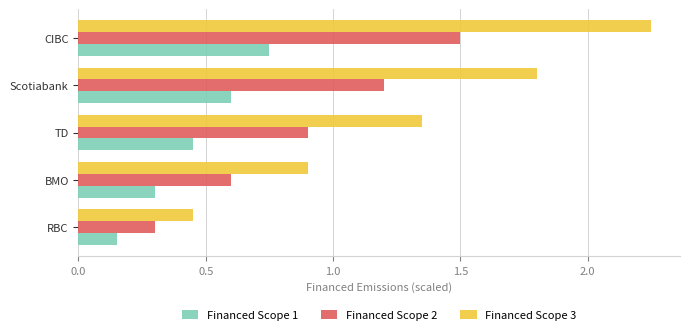

Where is Financed Scope 3 nearest to the value 1?

BMO